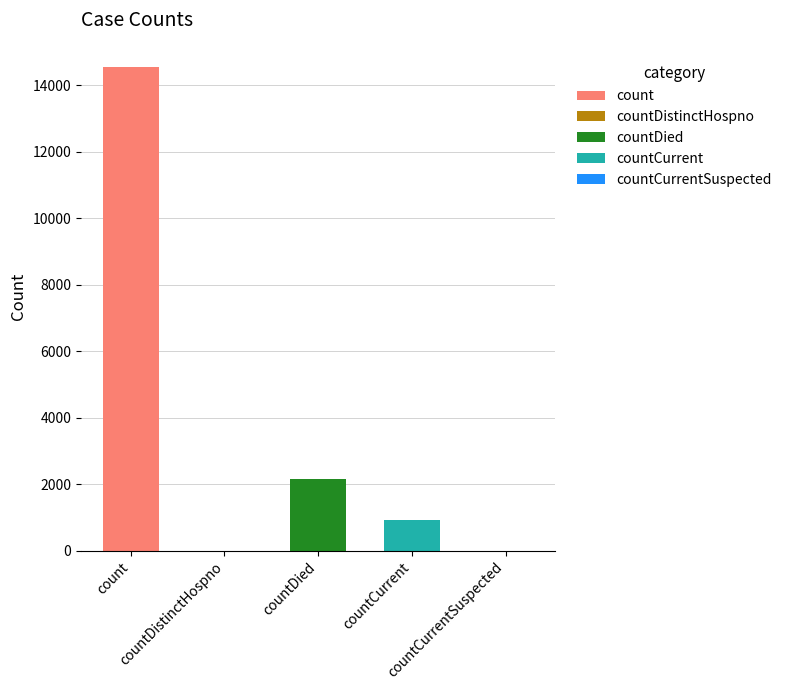

What is the sum of all countDied values?

2159